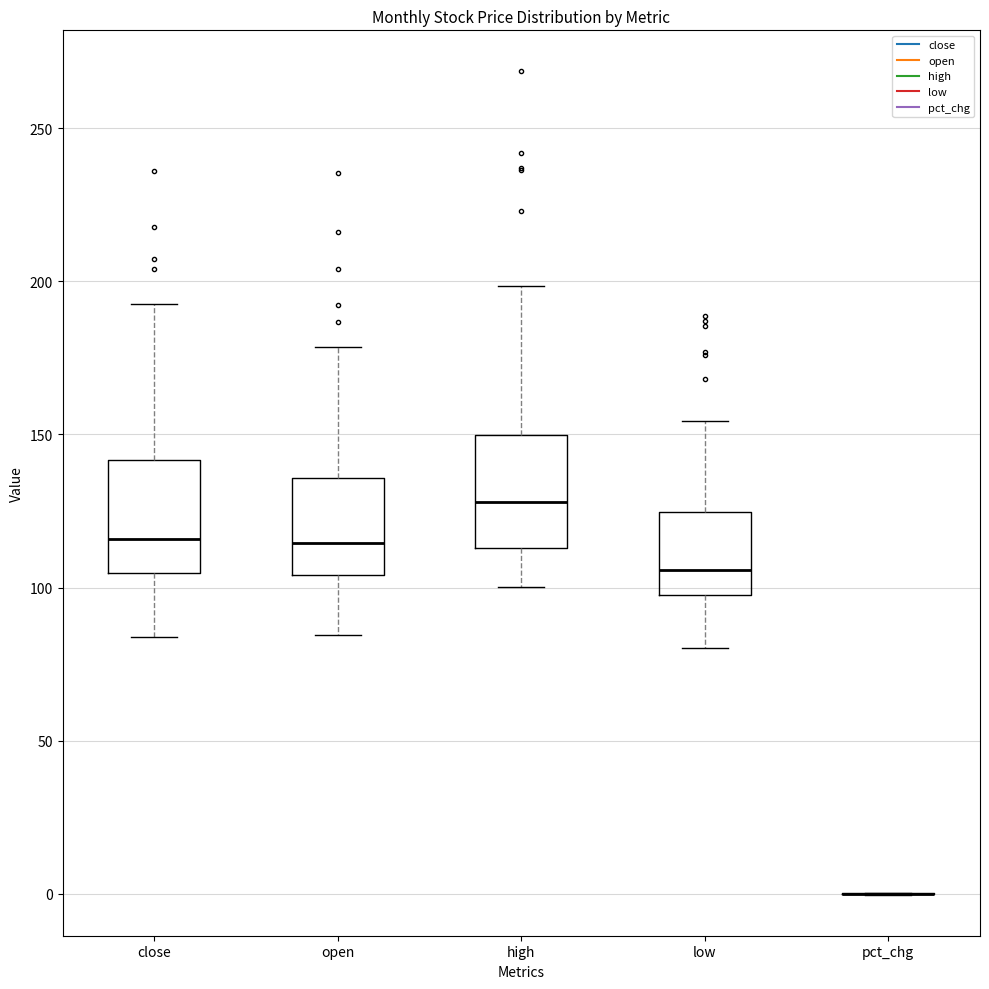

Reading left to right, transcribe this box plot: for each box, give where its median line is, the range the box spans, and where its two whiskers end, as read against the y-axis. The values are not printed on the chart, so give them approximately, as read against the axis.

close: median 115, box 105 to 140, whiskers 85 to 195
open: median 115, box 105 to 135, whiskers 85 to 180
high: median 130, box 115 to 150, whiskers 100 to 200
low: median 105, box 100 to 125, whiskers 80 to 155
pct_chg: box collapsed to a line at 0, whiskers 0 to 0